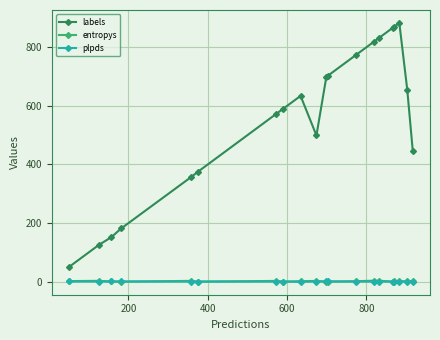

What is the lowest value of the labels series?

50.0